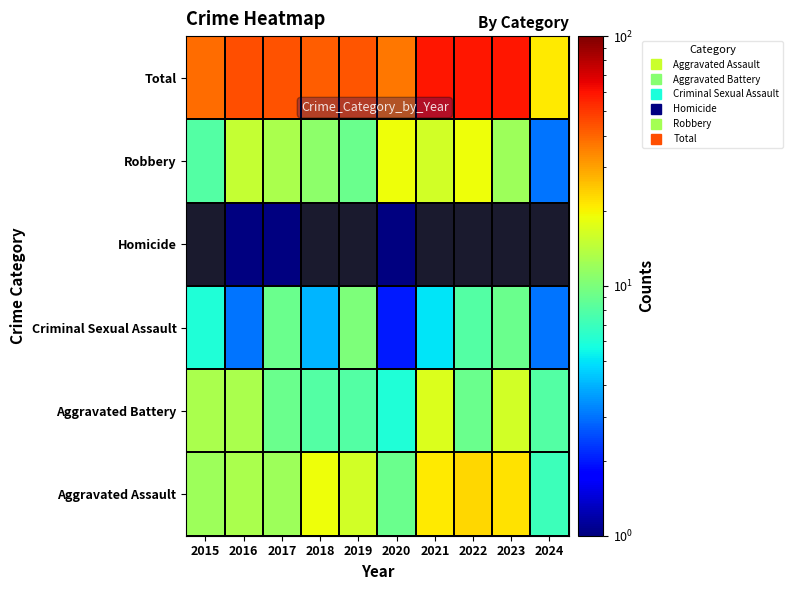

At 2015, list the series in order from largest to smallest.

Total, Aggravated Battery, Aggravated Assault, Criminal Sexual Assault, Homicide, Robbery